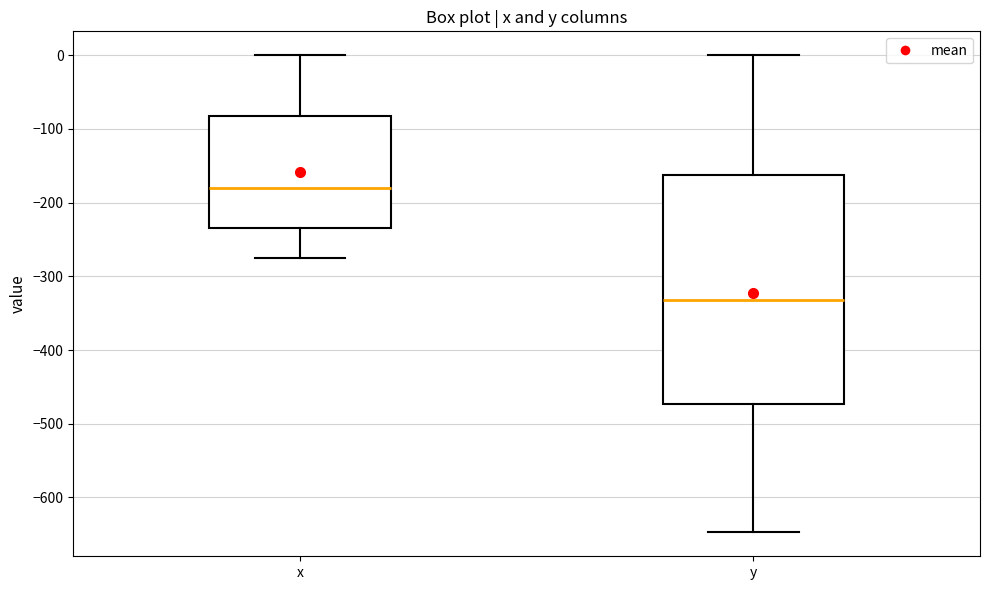

Which box has the highest median line?

x